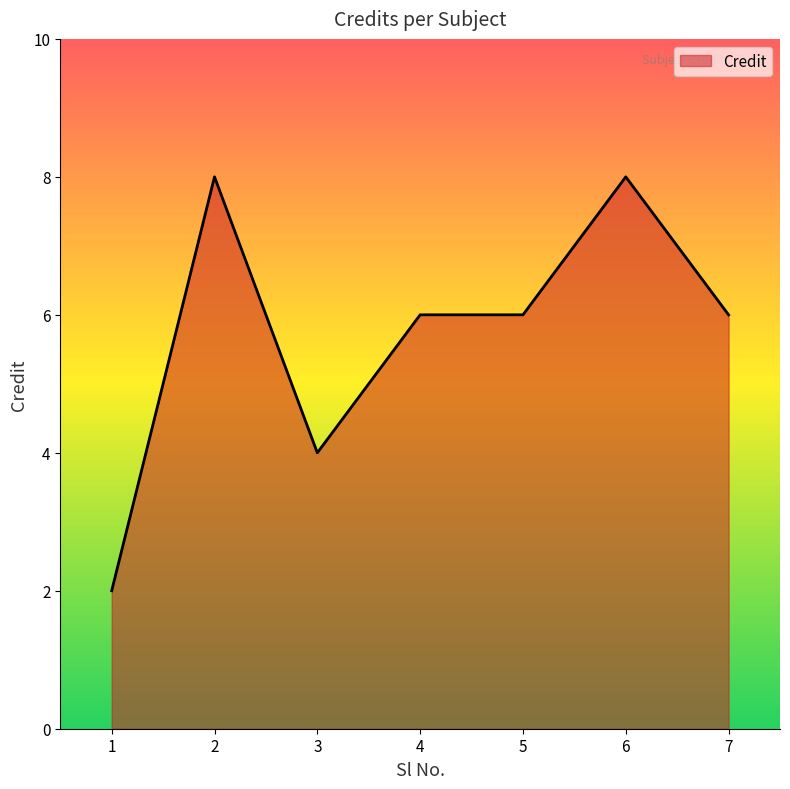

Count the values in the range 4 to 8.

6